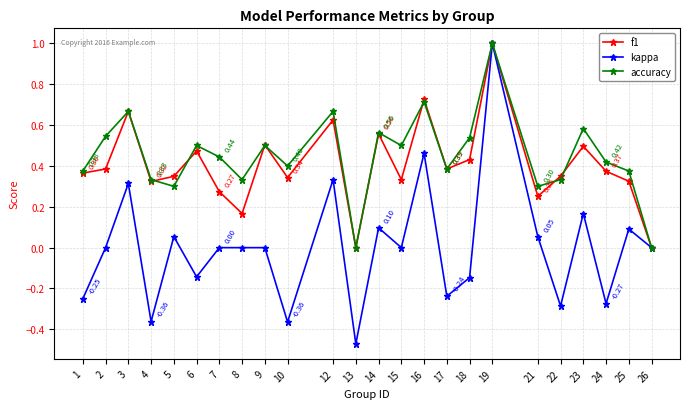

The f1 series shows 0.2 at 16. True or false?

False